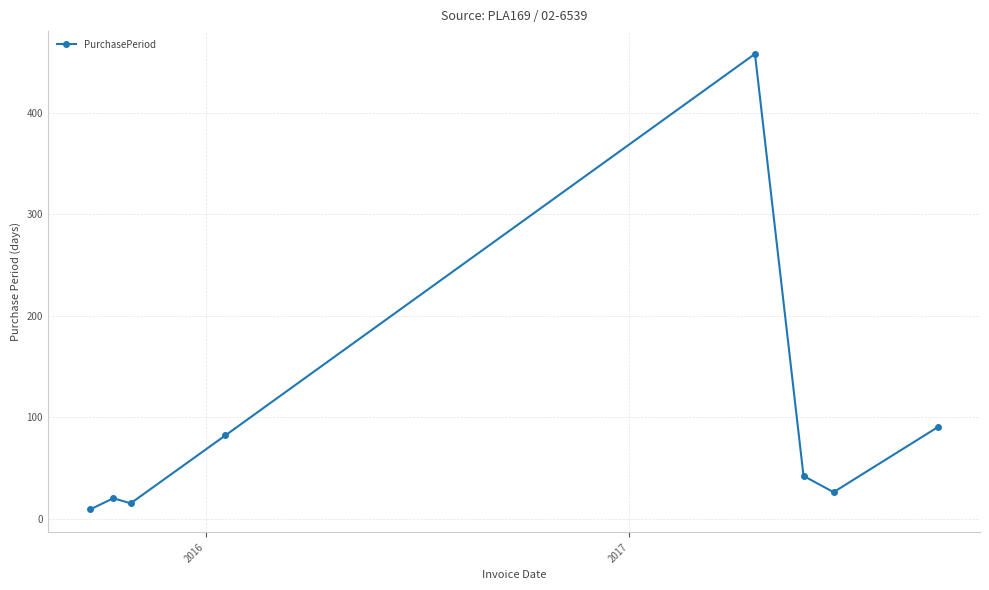

How many interior local peaks (higher than both neighbors) does the data have?

2